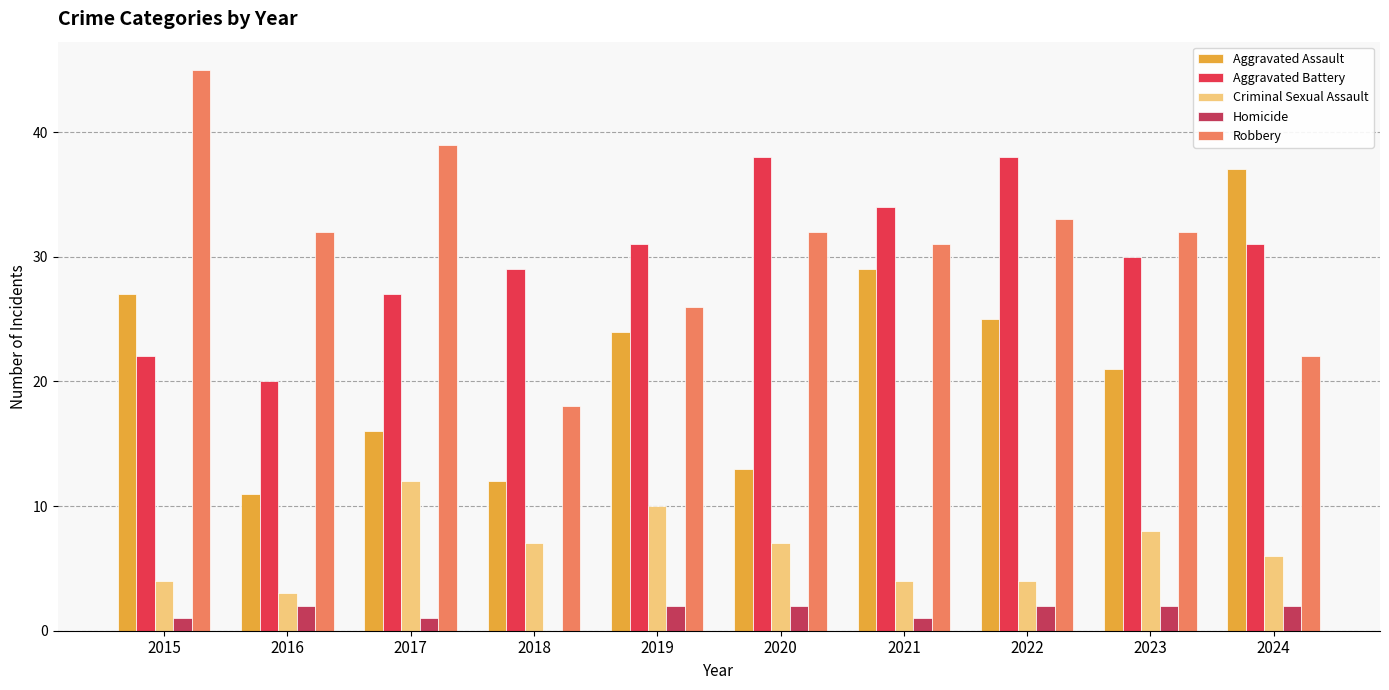

How many series are shown in this chart?

5